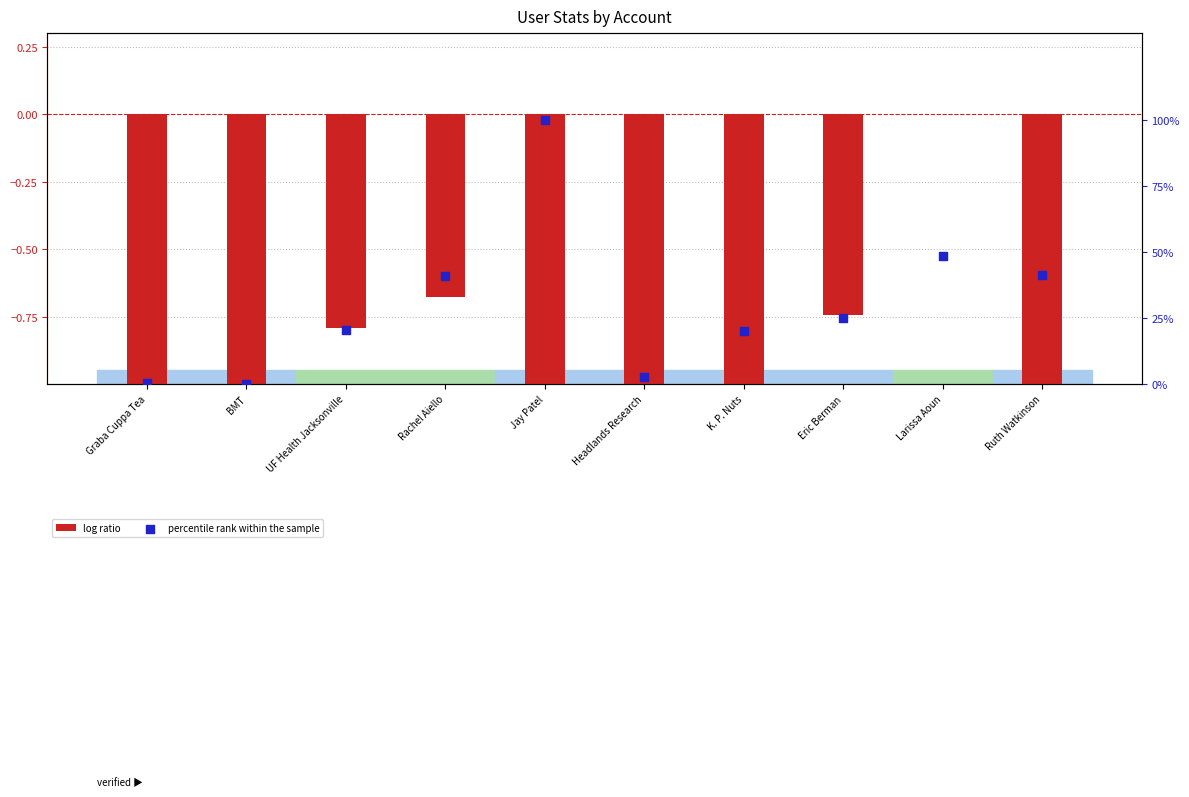

At which category is the sum across all series the highest?

Jay Patel